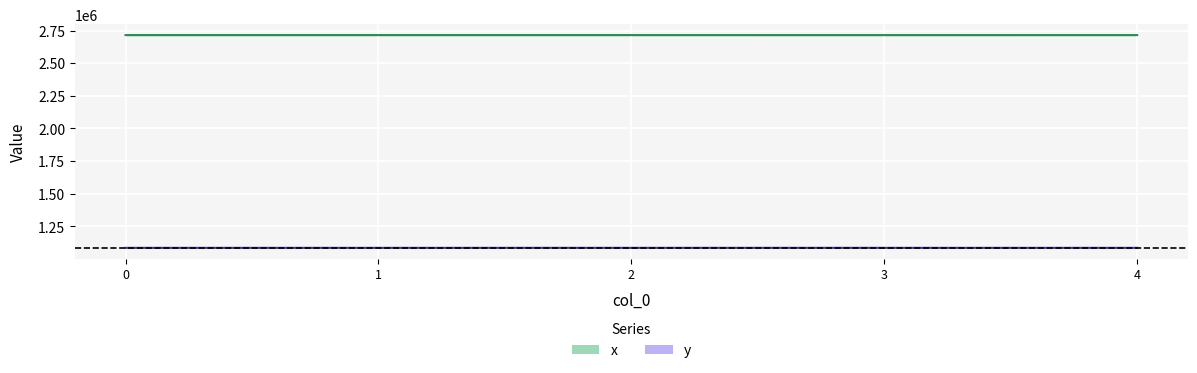

What is the average value of the x series?

2715623.2